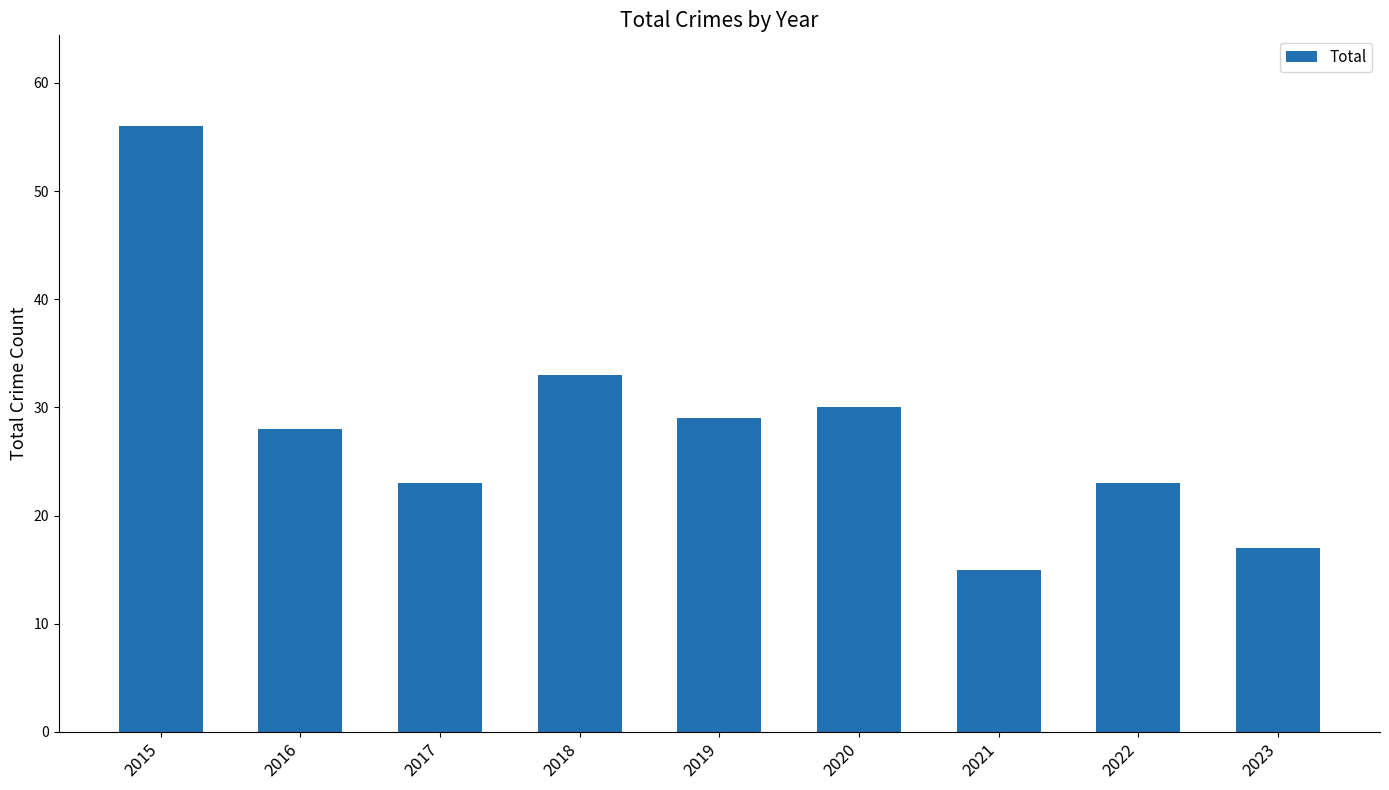

What is the value of the 1st bar from the left?

56